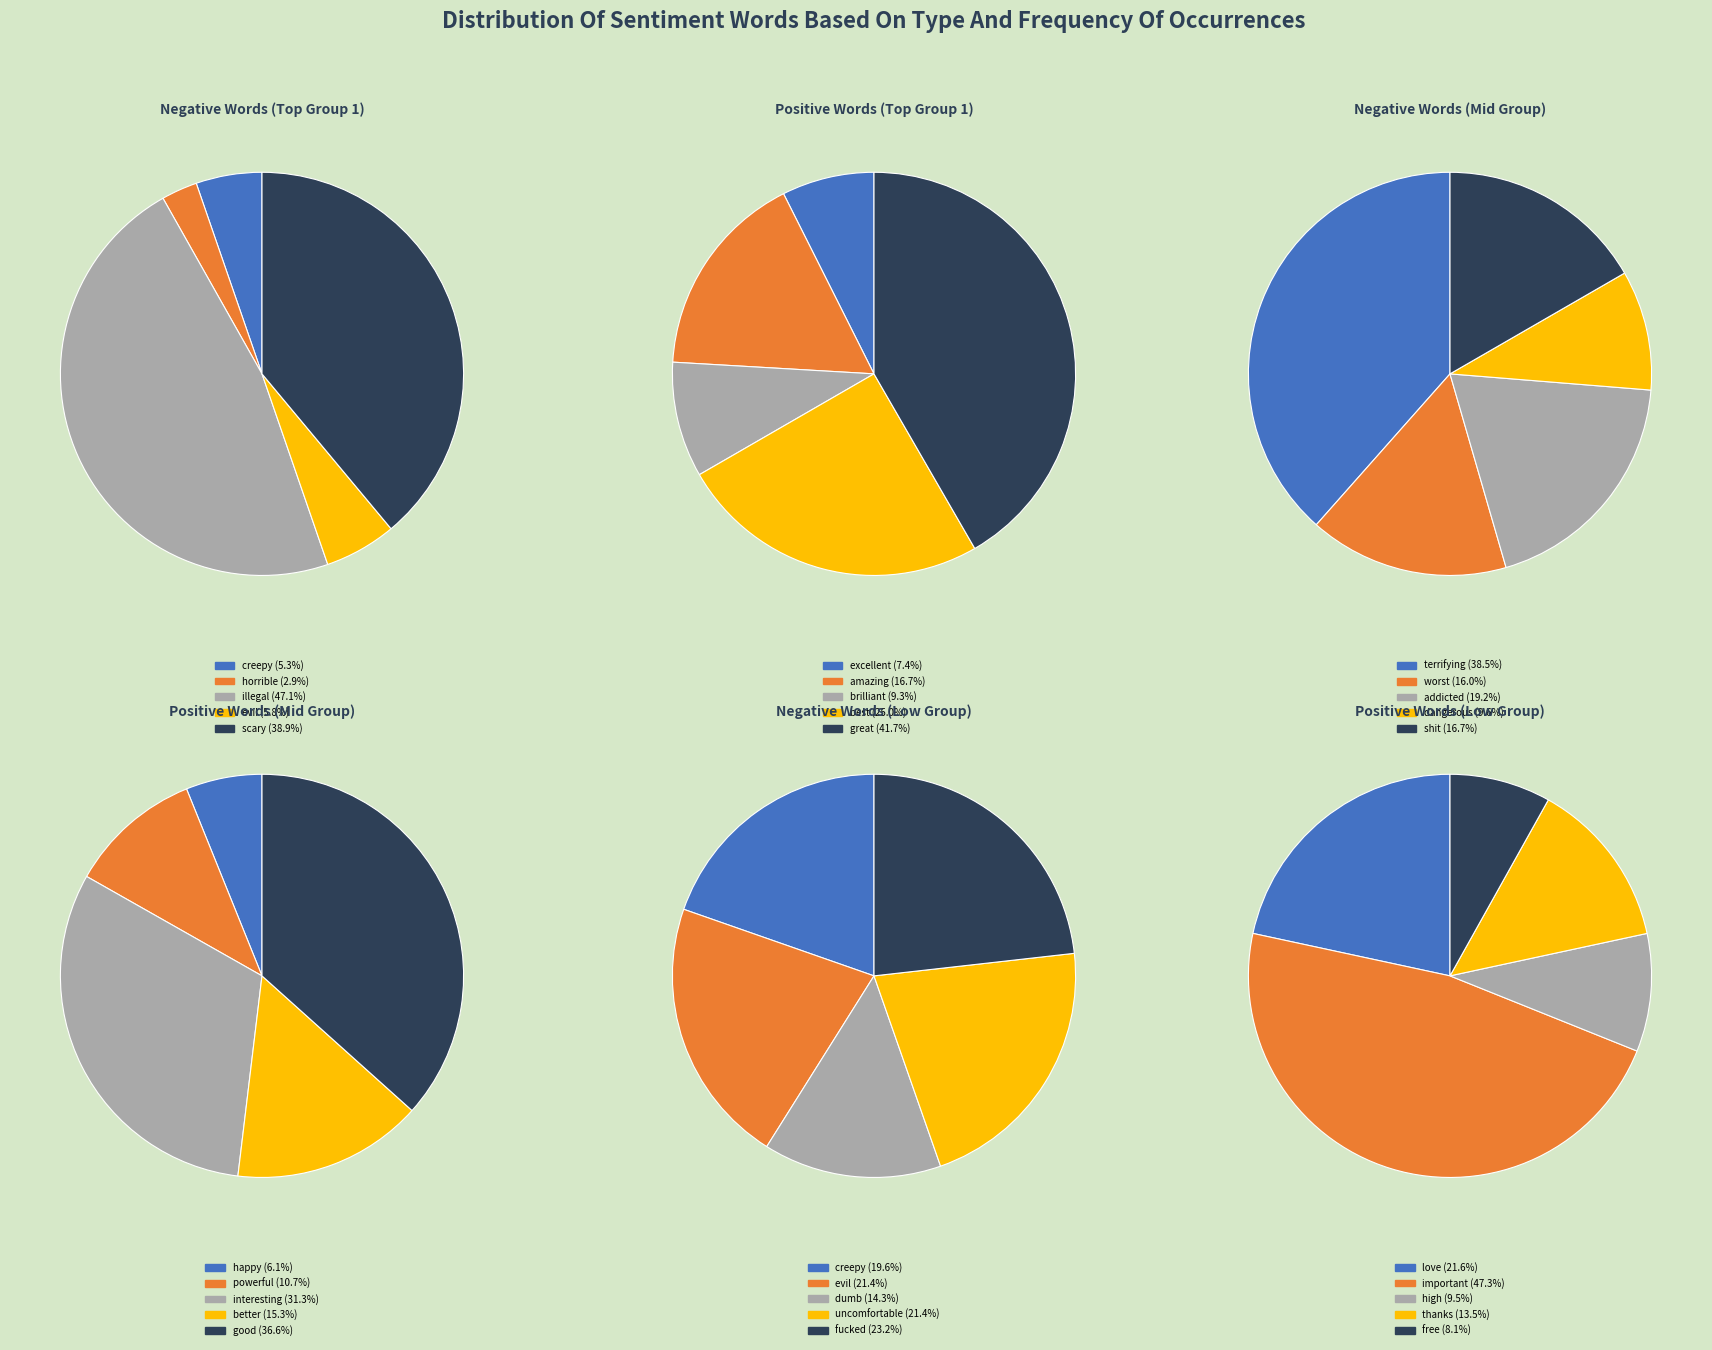

What percentage is the 8 slice, to the nearest percent?

8%